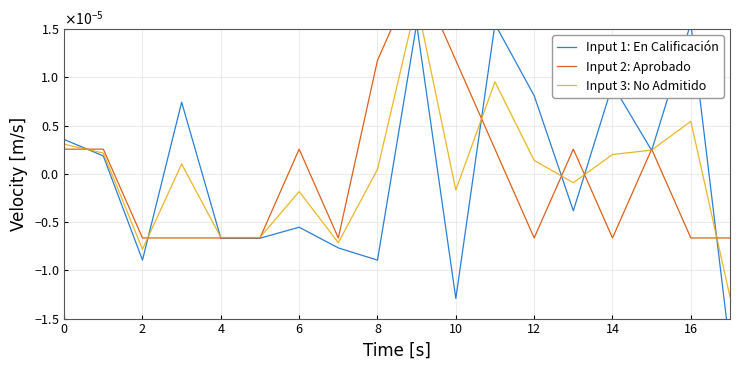

True or false: Input 1: En Calificación has more than 2 points higher than both neighbors.

True